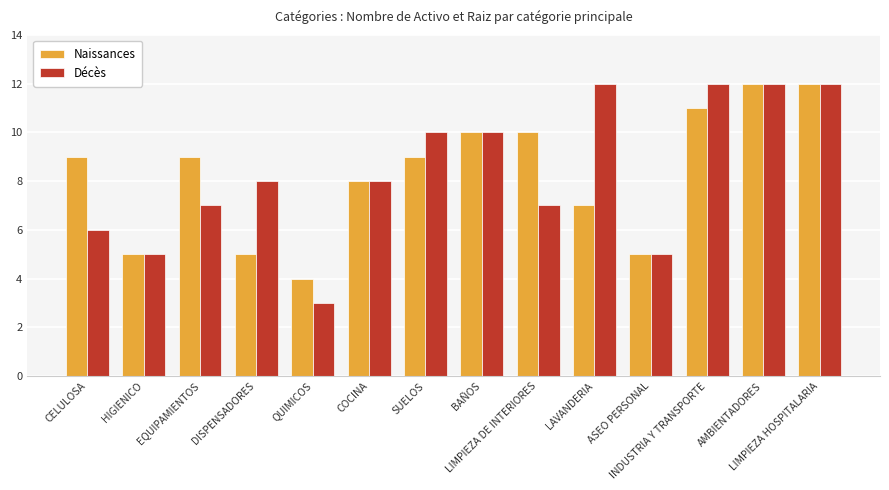

The Décès series shows 6 at CELULOSA. True or false?

True